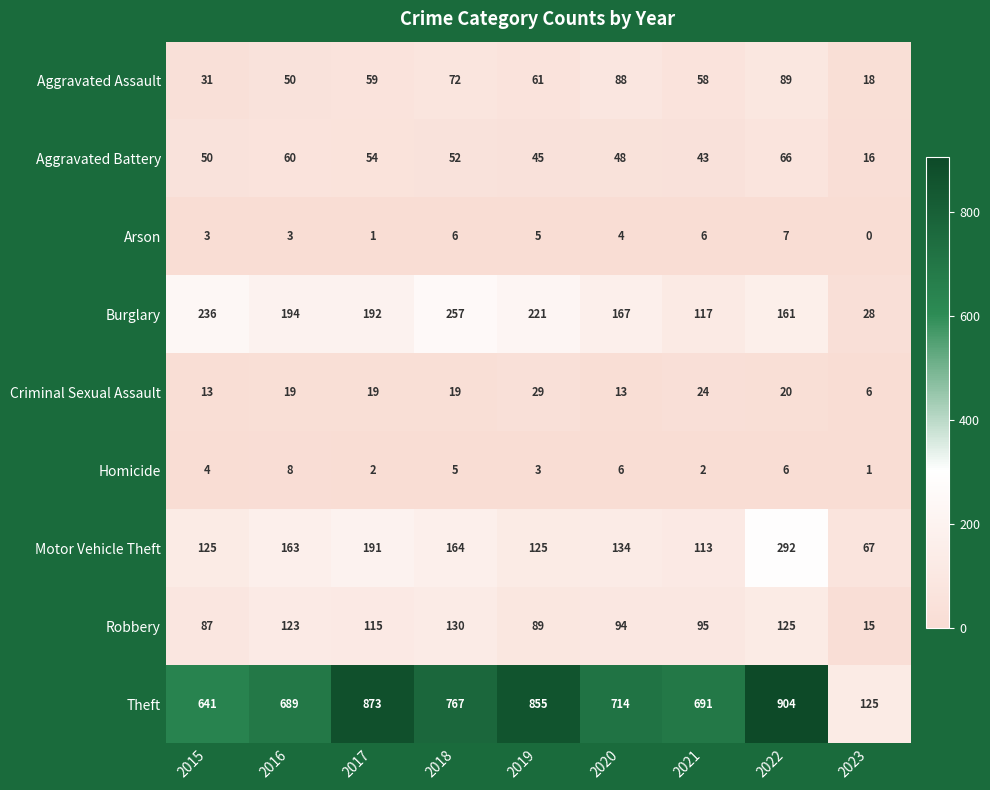

Rank the series at 2020 from lowest to highest value.

Arson, Homicide, Criminal Sexual Assault, Aggravated Battery, Aggravated Assault, Robbery, Motor Vehicle Theft, Burglary, Theft